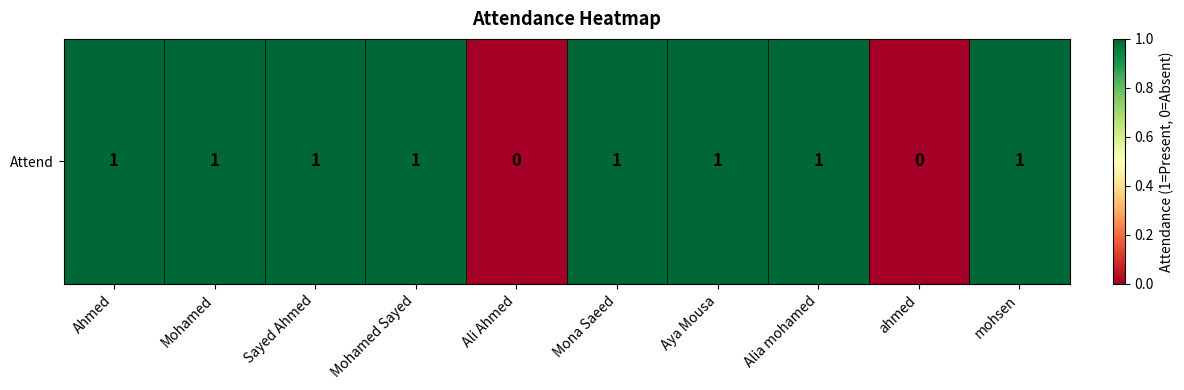

What is the change in value from Sayed Ahmed to Ali Ahmed?

-1